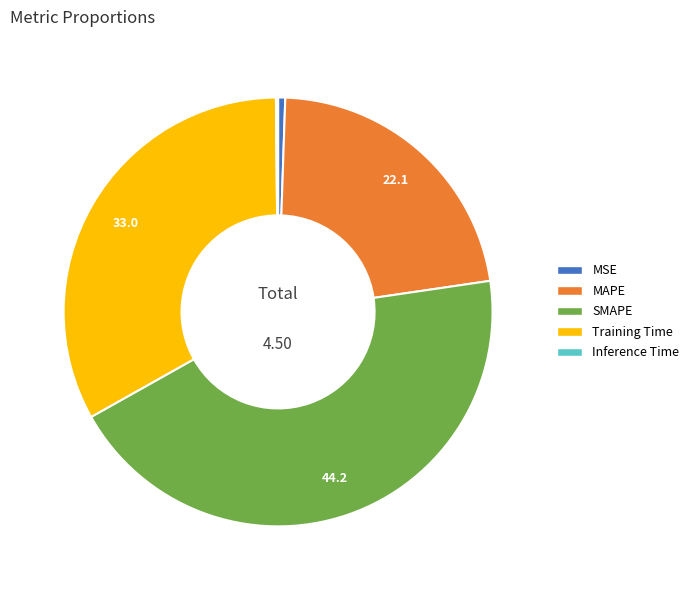

Which category has the biggest portion of the pie?

SMAPE